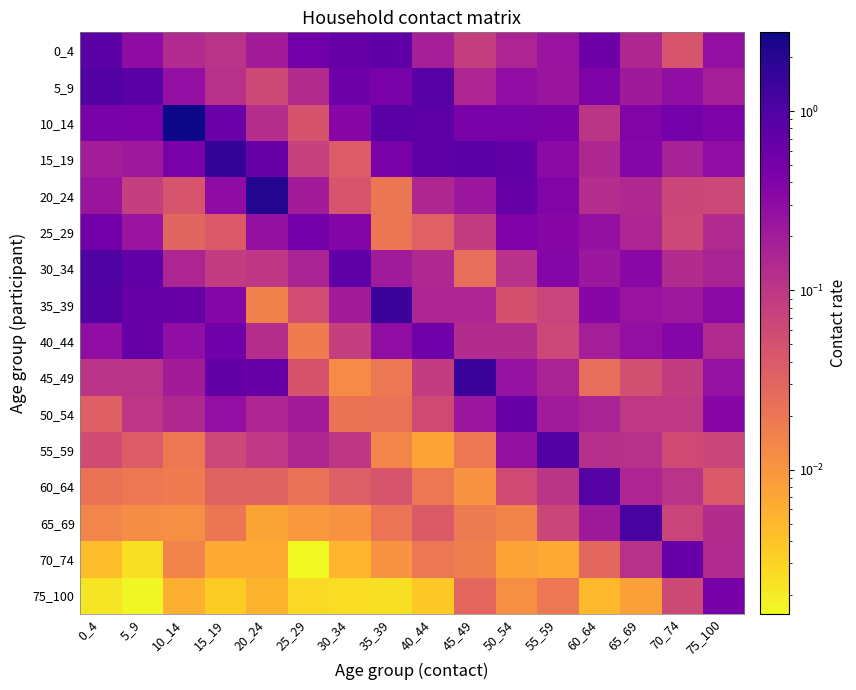

What is the difference between the highest and lowest values at 30_34?

0.7